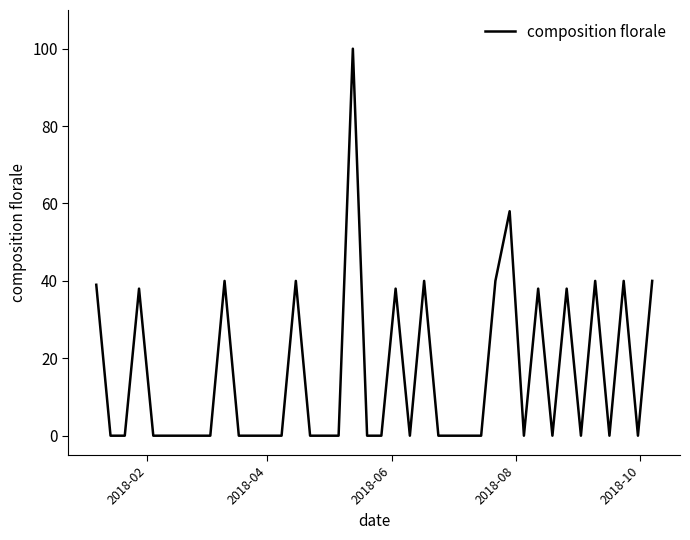

What is the difference between the maximum and minimum values?

100